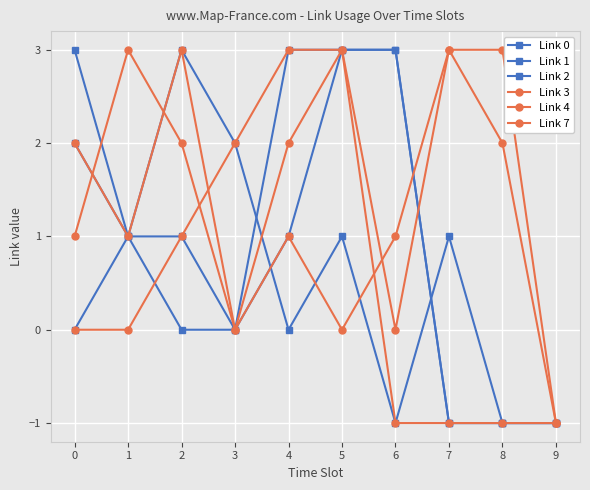

How many data points does each series have?

10